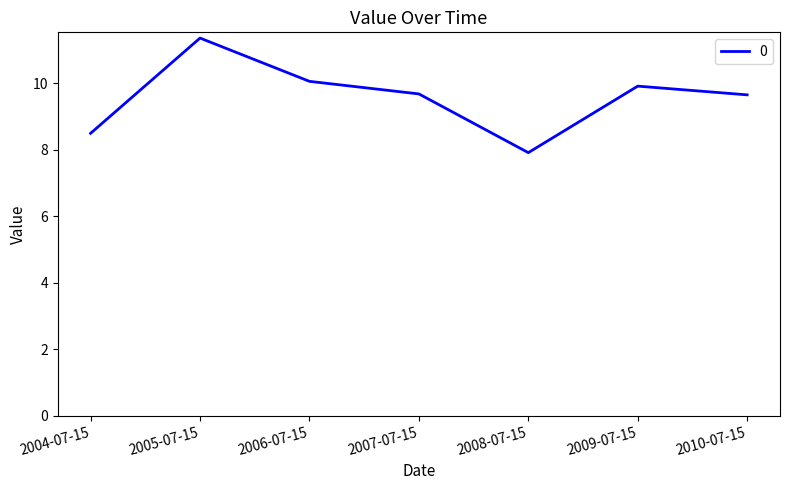

What is the sum of all values?

67.0